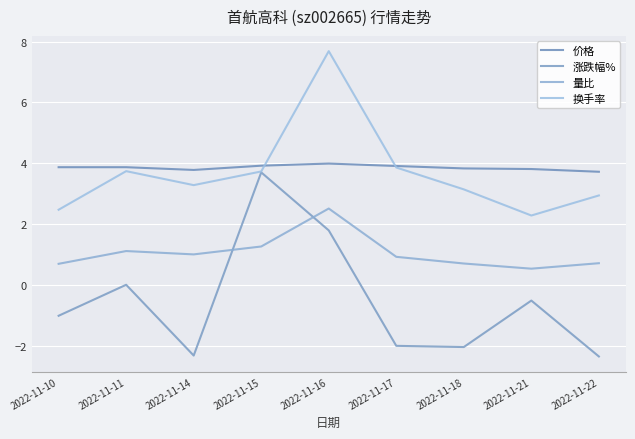

What is the sum of all 量比 values?

9.4